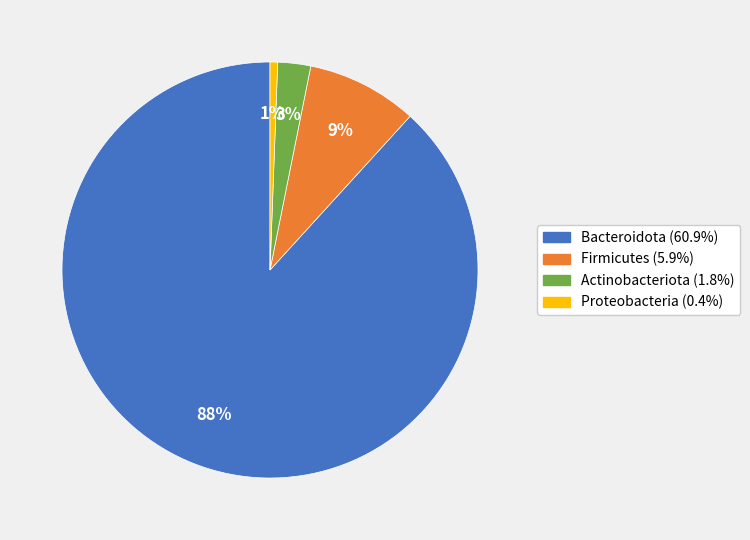

Which has a higher value, Proteobacteria or Firmicutes?

Firmicutes